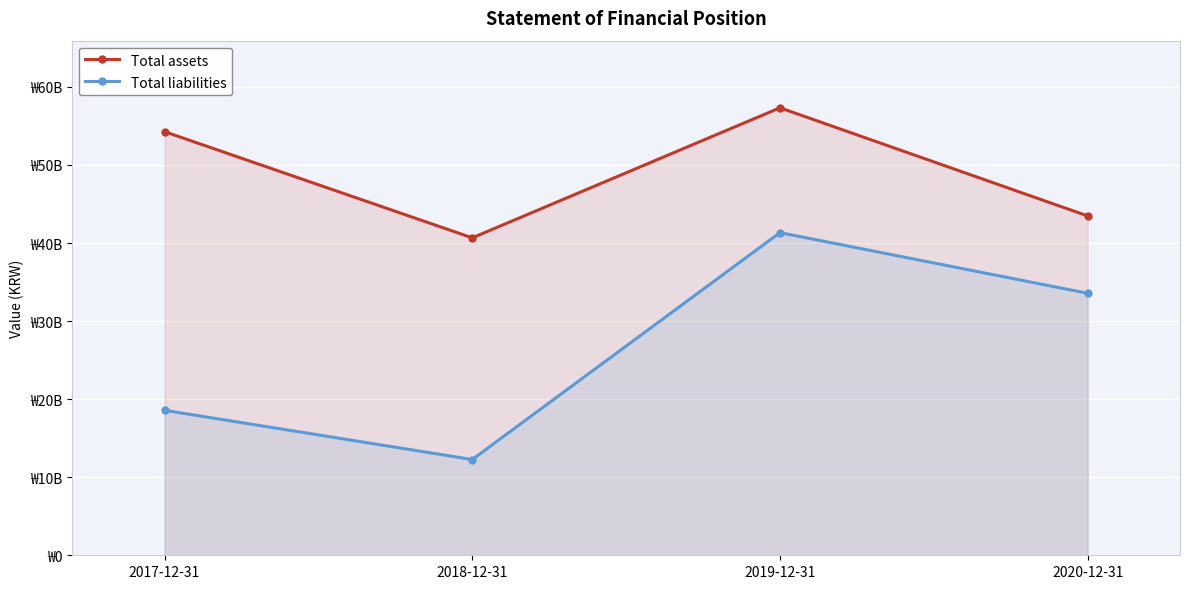

What is the sum of all Total liabilities values?

105733951824